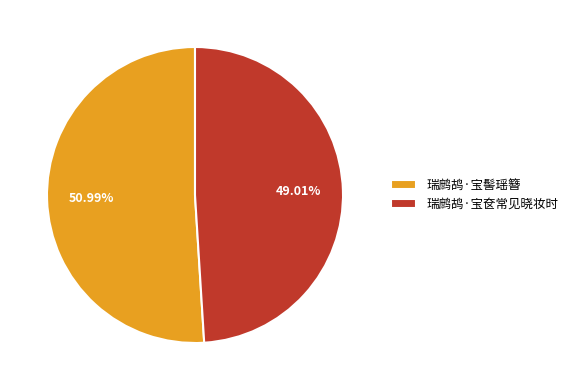

Is it true that 瑞鹧鸪·宝髻瑶簪 is 64% of the pie?

False